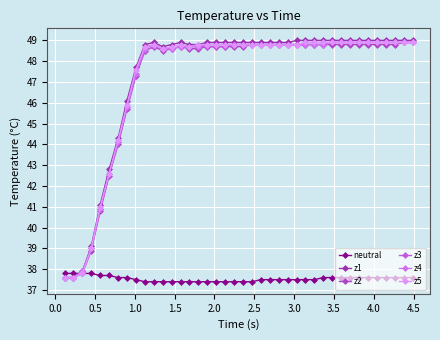

True or false: z5 and z1 intersect in this chart.

False